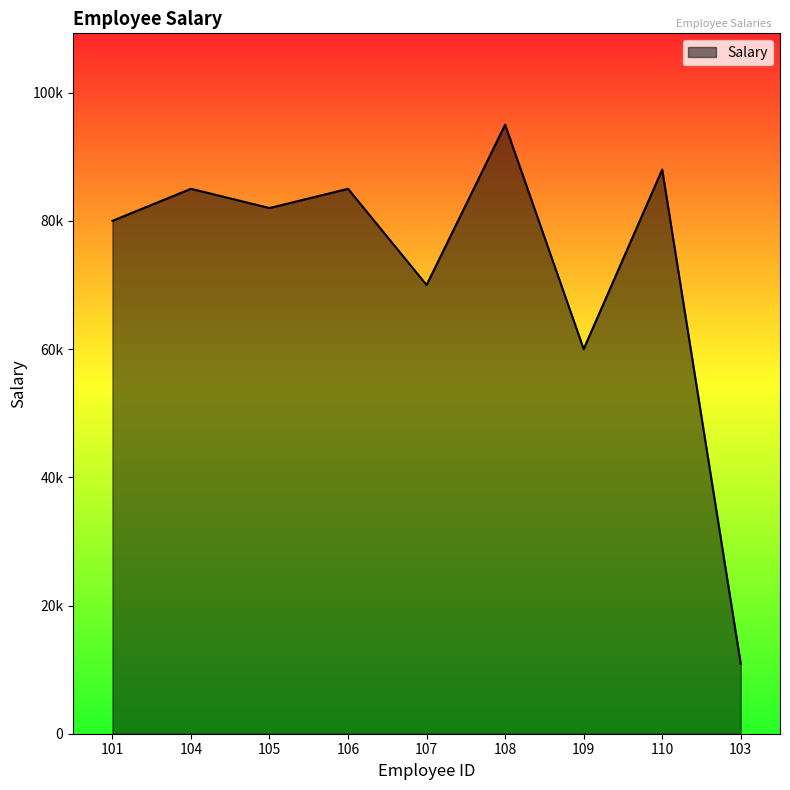

Does the chart display data point markers on the line(s)?

No